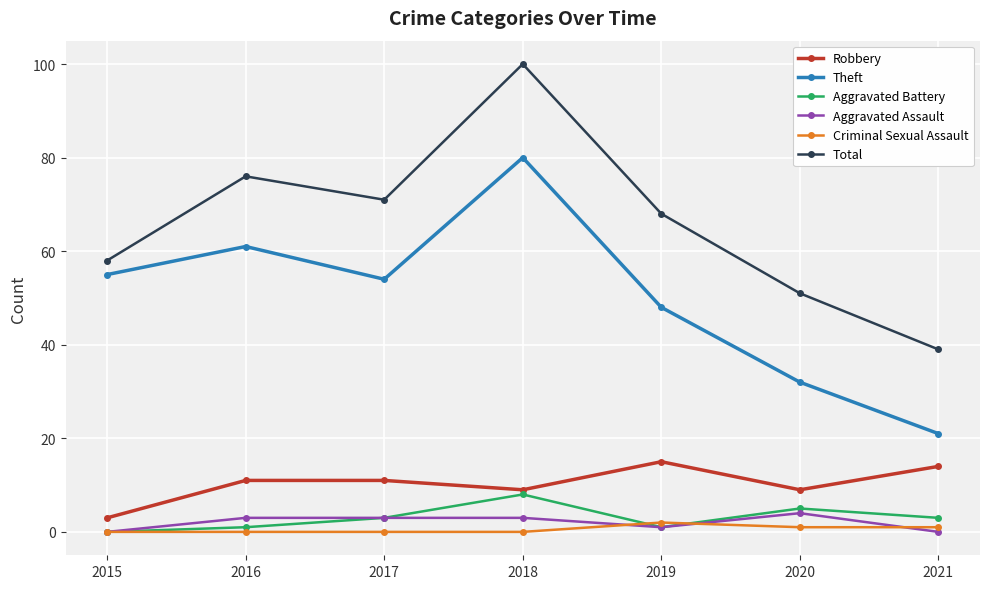

Reading left to right, transcribe all the data shown in this chart.

Robbery: 2015=3	2016=11	2017=11	2018=9	2019=15	2020=9	2021=14
Theft: 2015=55	2016=61	2017=54	2018=80	2019=48	2020=32	2021=21
Aggravated Battery: 2015=0	2016=1	2017=3	2018=8	2019=1	2020=5	2021=3
Aggravated Assault: 2015=0	2016=3	2017=3	2018=3	2019=1	2020=4	2021=0
Criminal Sexual Assault: 2015=0	2016=0	2017=0	2018=0	2019=2	2020=1	2021=1
Total: 2015=58	2016=76	2017=71	2018=100	2019=68	2020=51	2021=39